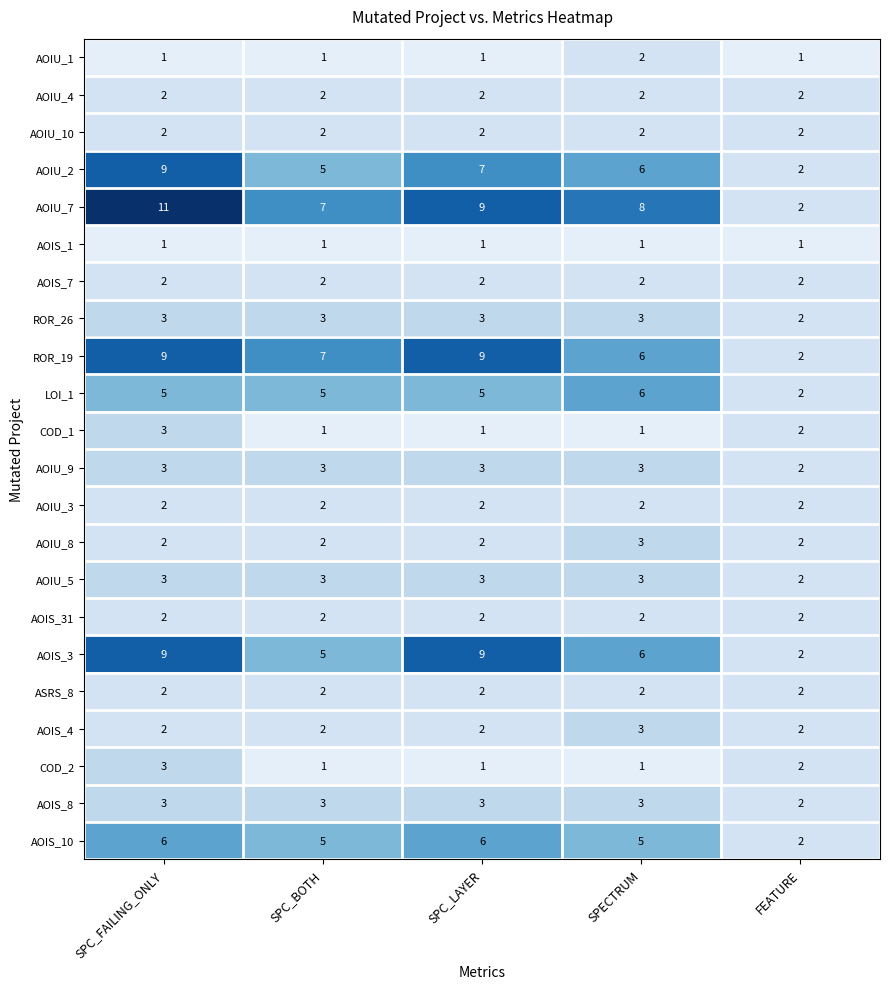

What is the sum of all COD_1 values?

8